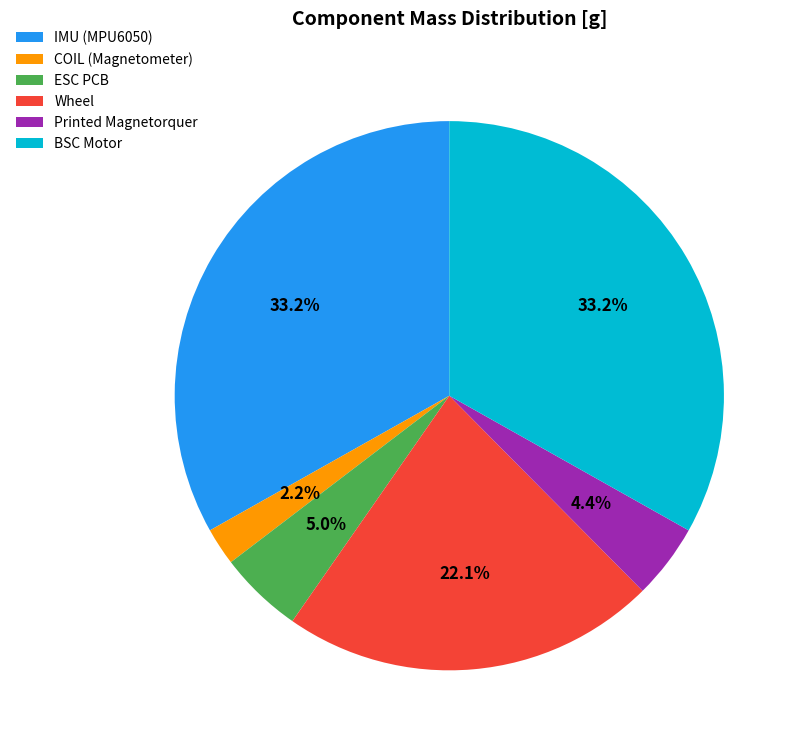

How many segments does this pie chart have?

6